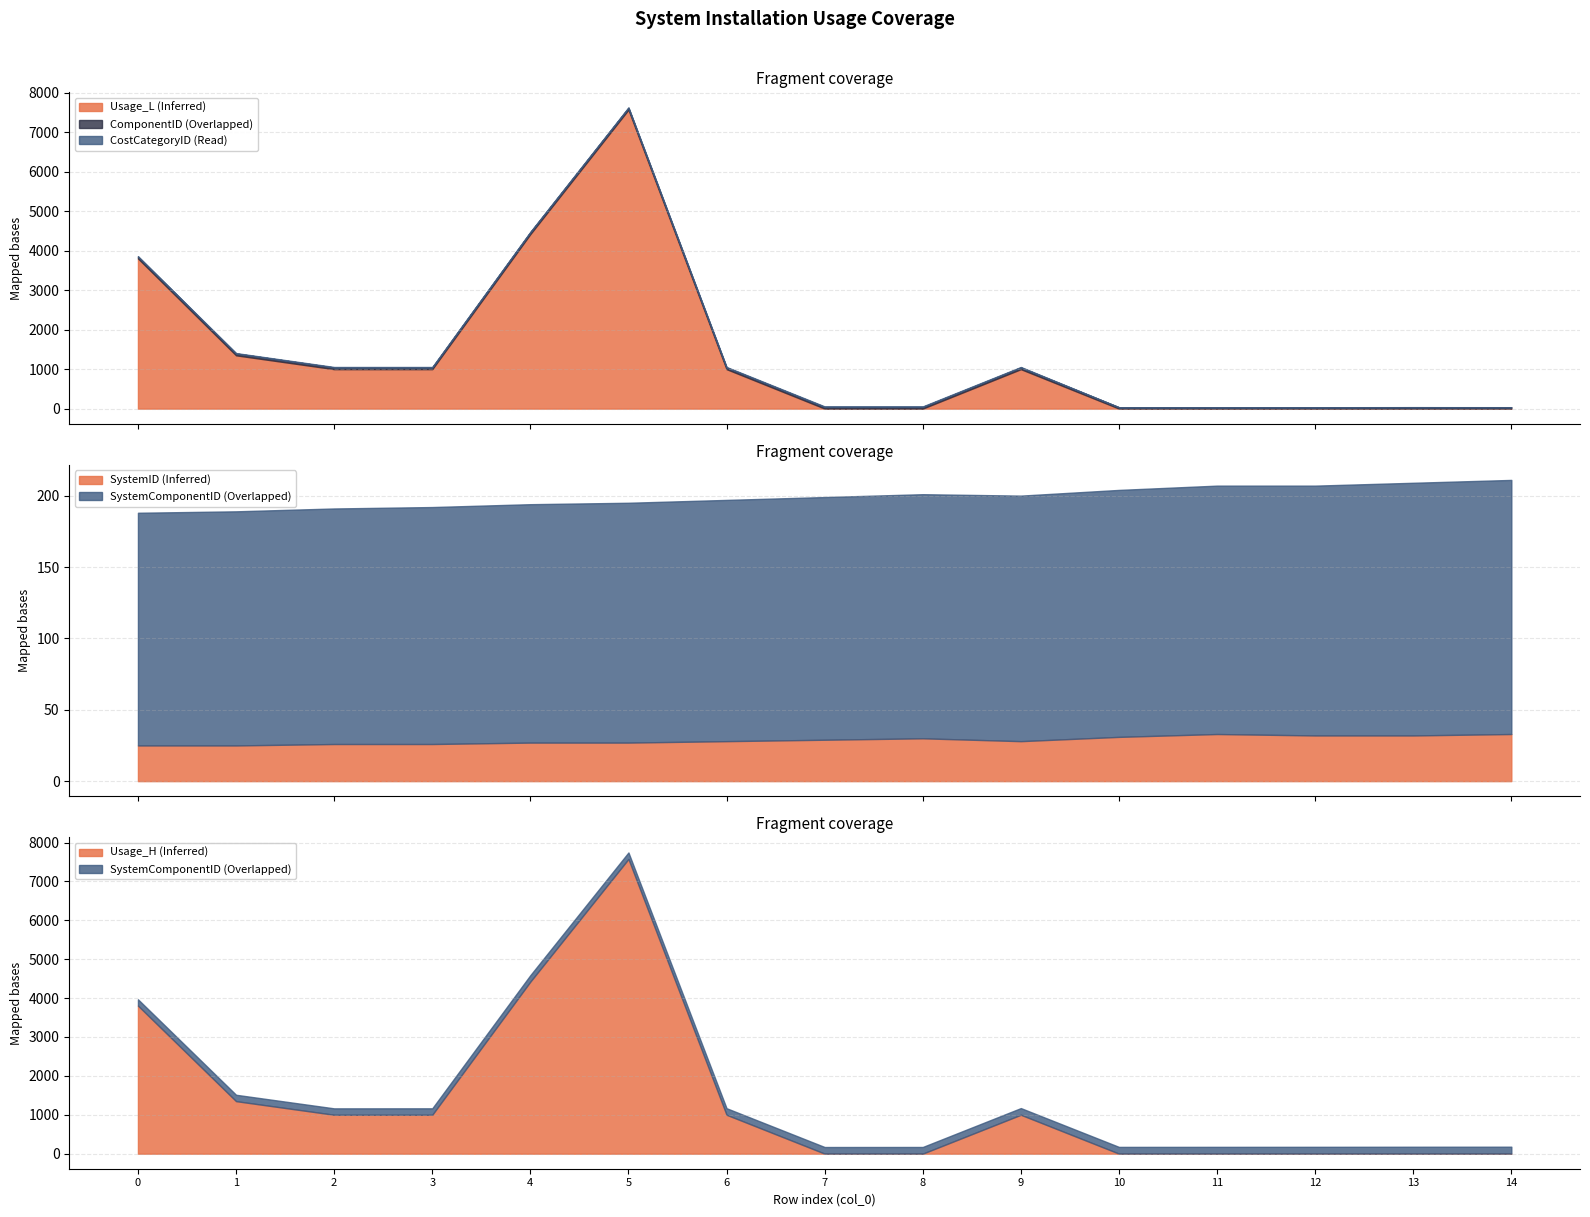

How many values in the ComponentID series exceed 41?

6